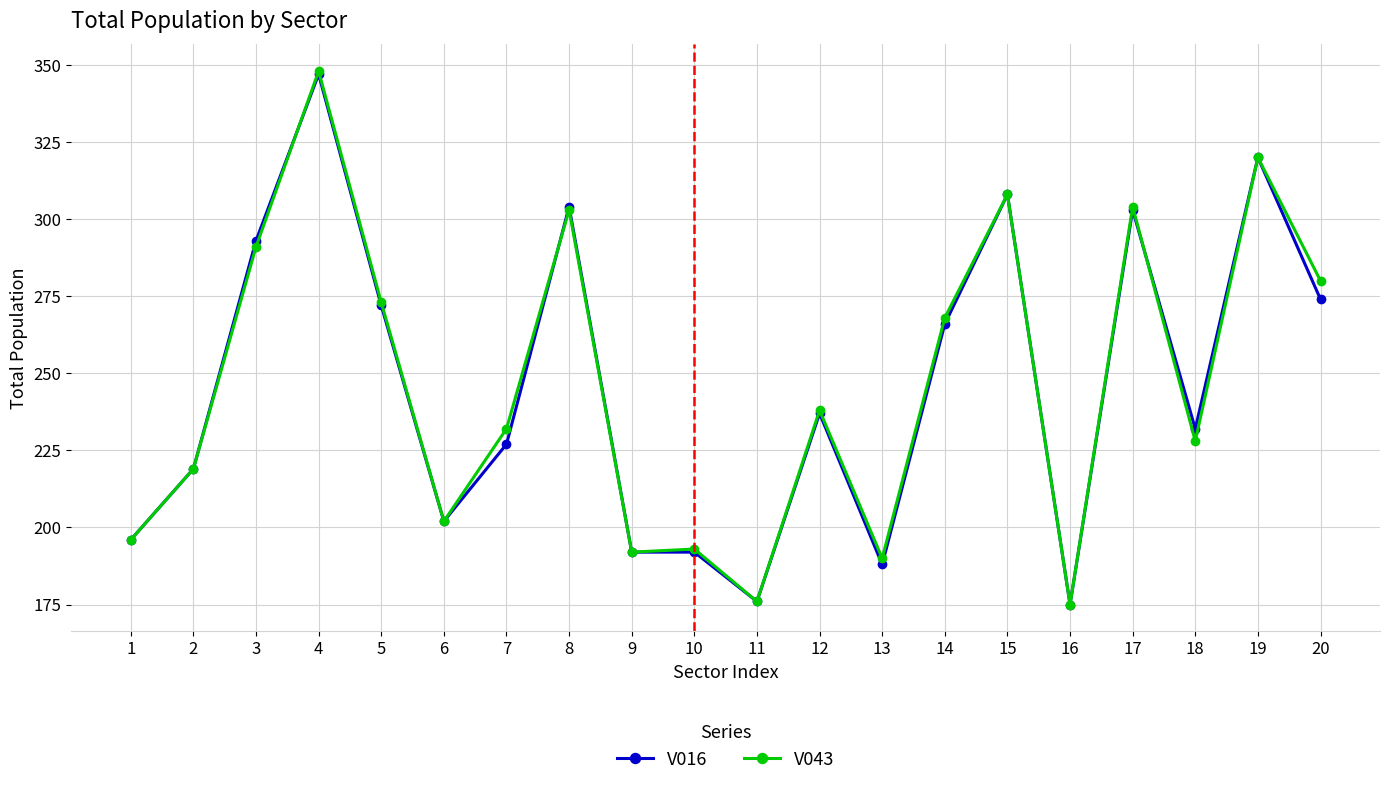

Reading left to right, list all the values displayed in this chart.

V016: 196	219	293	347	272	202	227	304	192	192	176	237	188	266	308	175	303	232	320	274
V043: 196	219	291	348	273	202	232	303	192	193	176	238	190	268	308	175	304	228	320	280